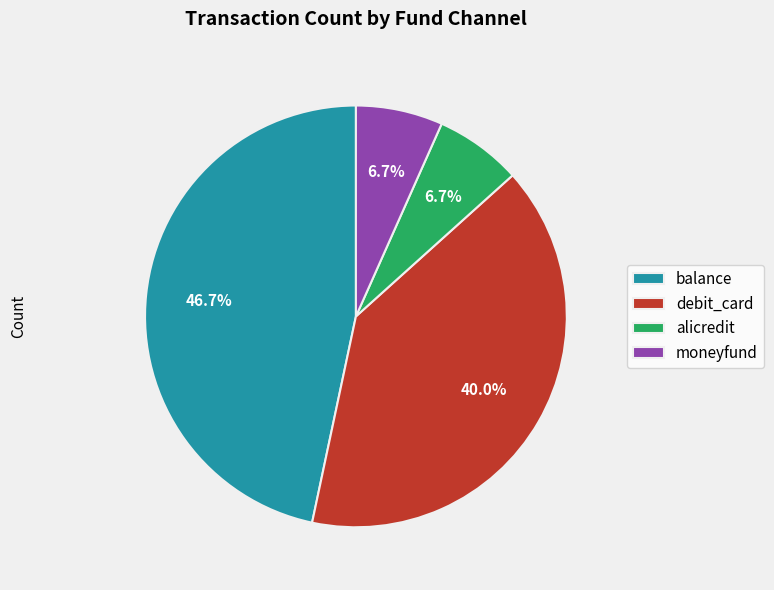

Which slice is the largest?

balance